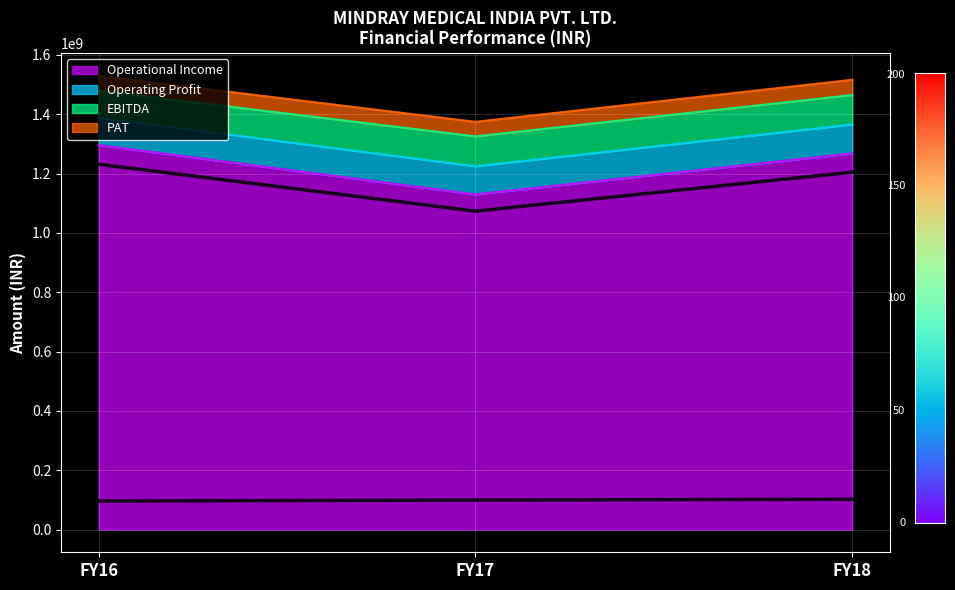

What is the spread (max minus min) of values at FY18?

1102048654.5